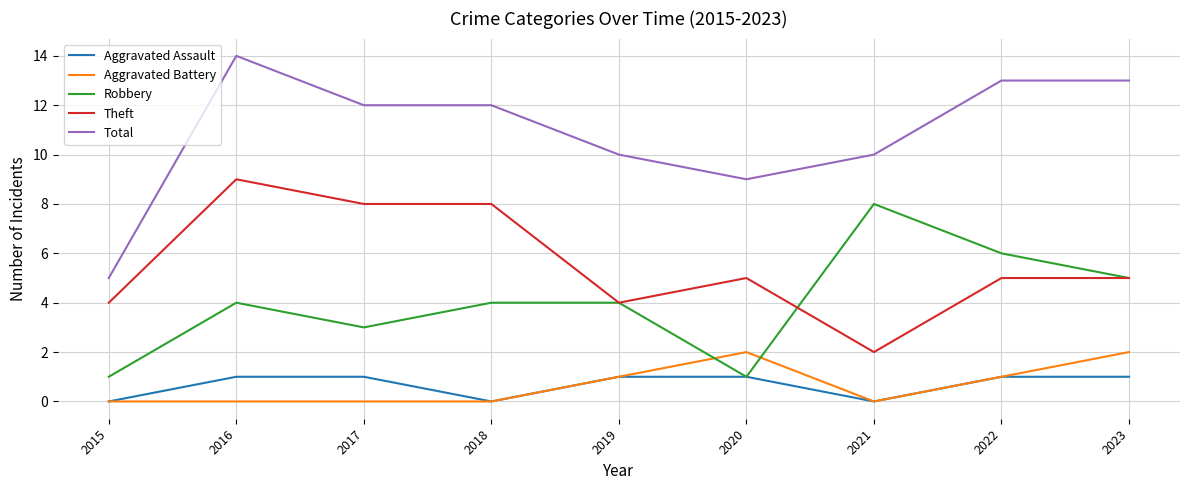

What is the total value across all series at 2020?

18